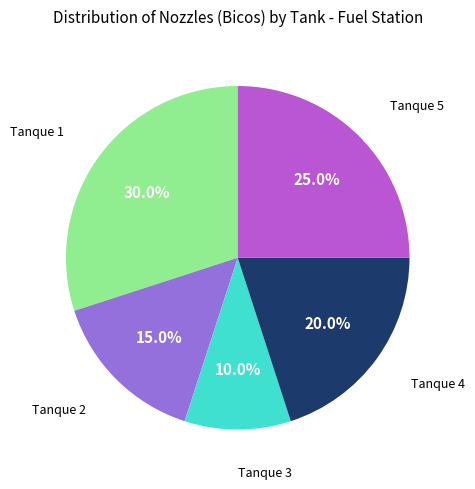

Is there a majority slice in this chart?

No